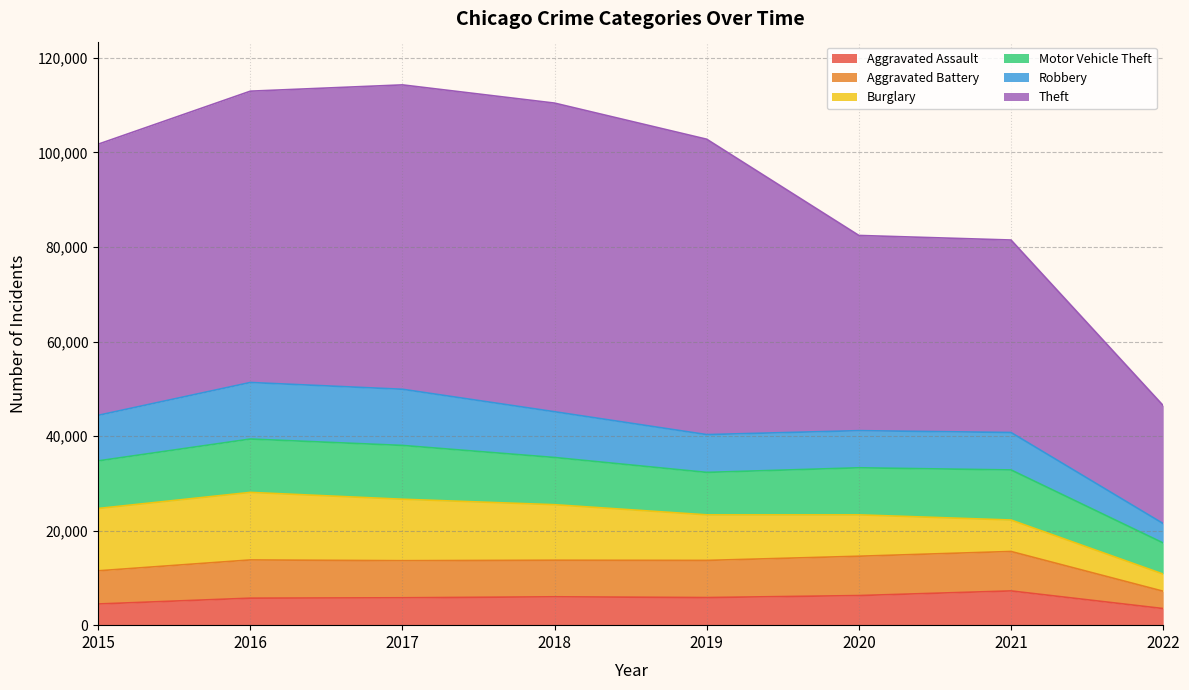

What are all the series names shown in the legend?

Aggravated Assault, Aggravated Battery, Burglary, Motor Vehicle Theft, Robbery, Theft